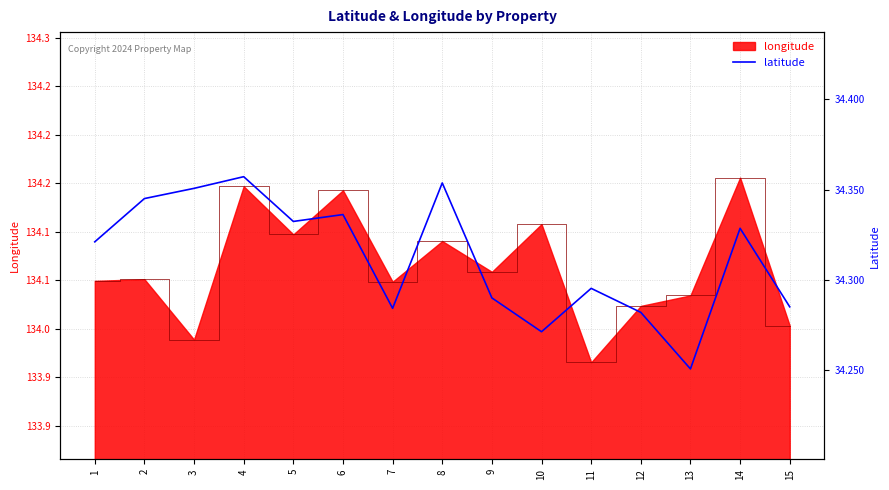

What is the sum of all values?

514.7